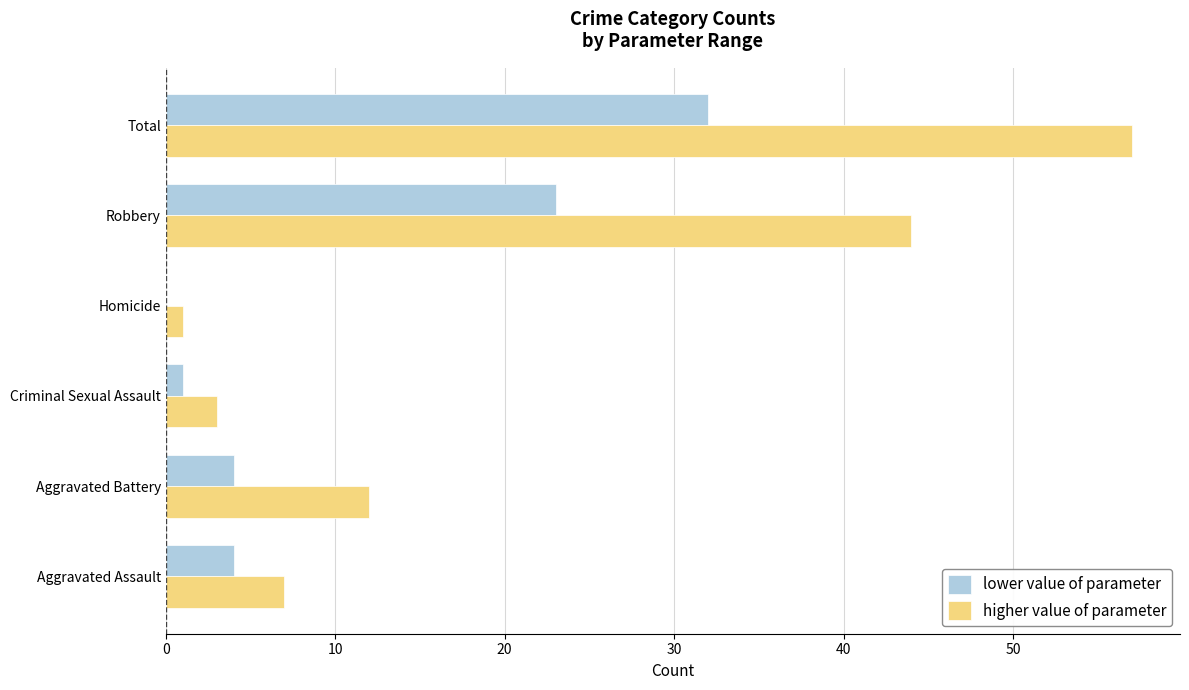

Which category has the highest value across all series?

Total